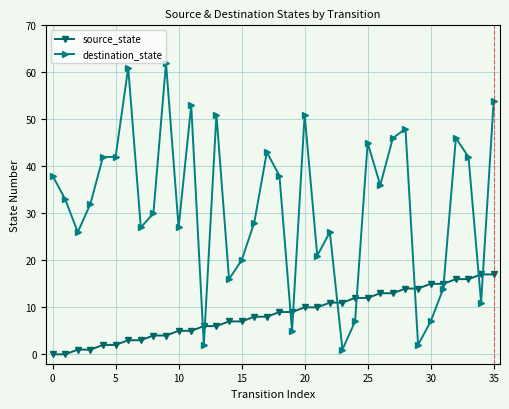

What is the difference between the second highest and minimum values in the destination_state series?

60